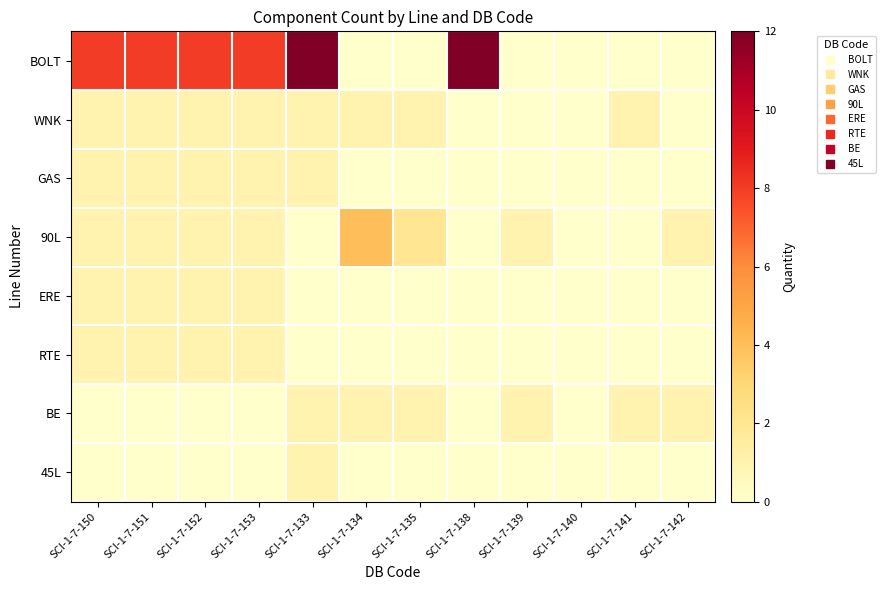

Which series has the largest range (max minus min)?

BOLT